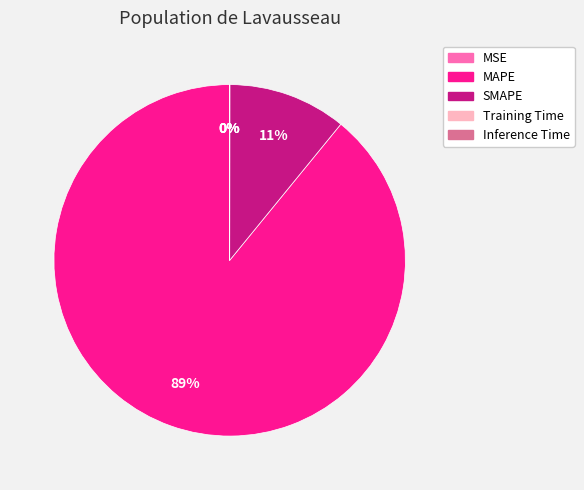

Do MAPE and SMAPE together represent more than half of the pie?

Yes